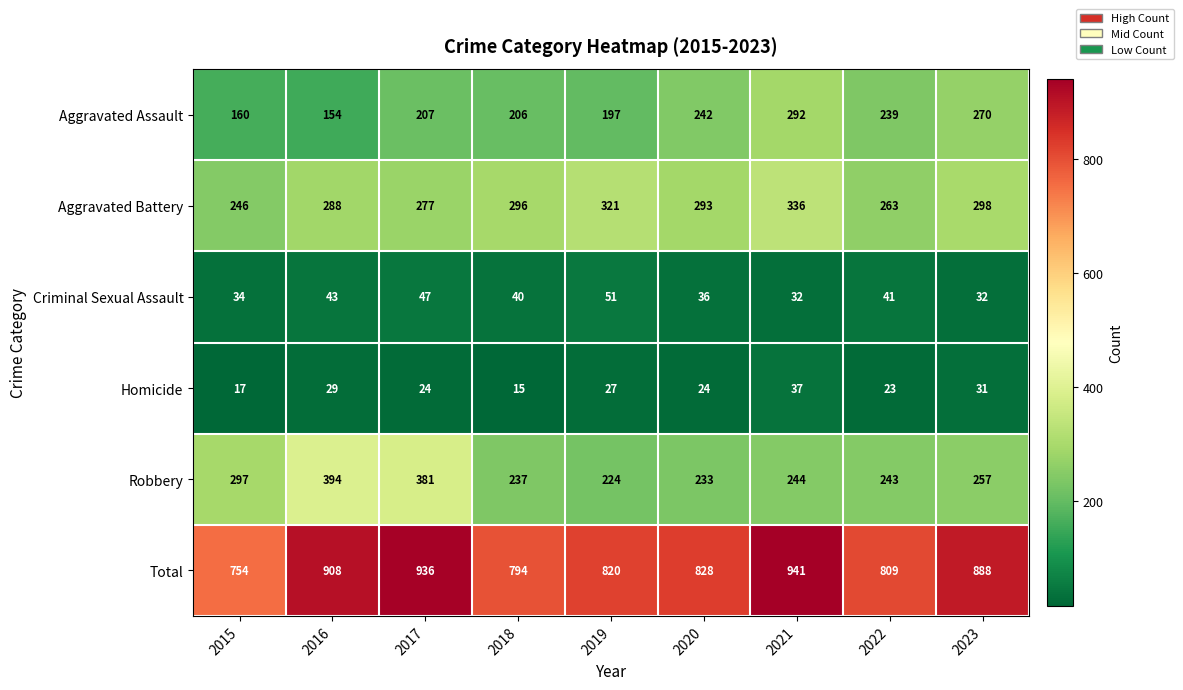

Which series has the largest total across all categories?

Total